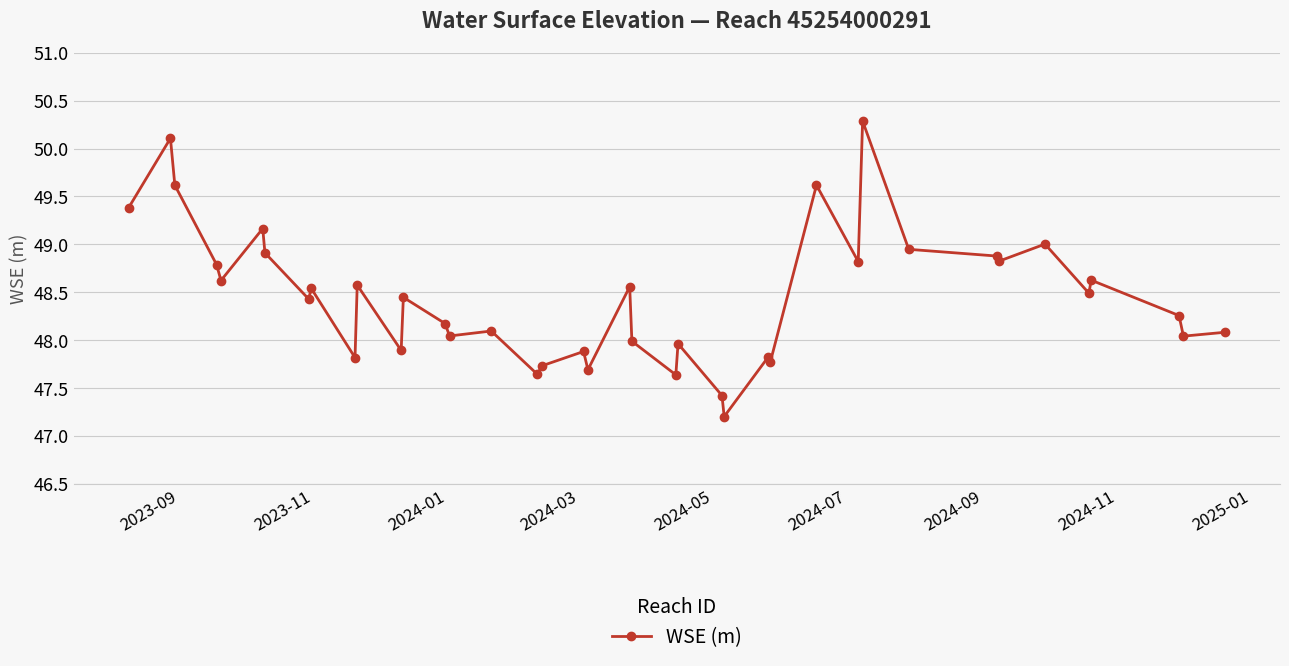

What is the value of the 5th point from the left?

48.6